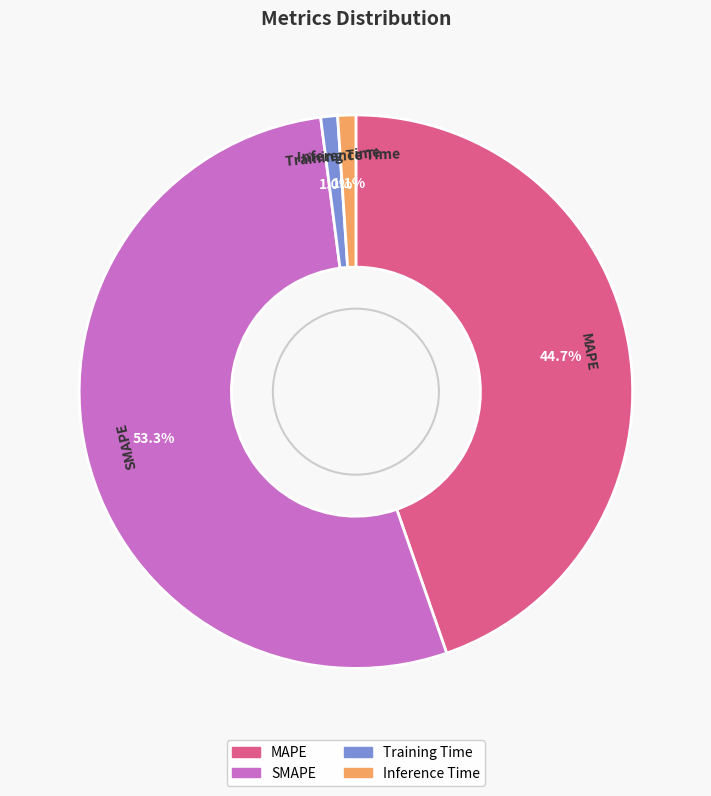

Does any single category account for the majority?

Yes